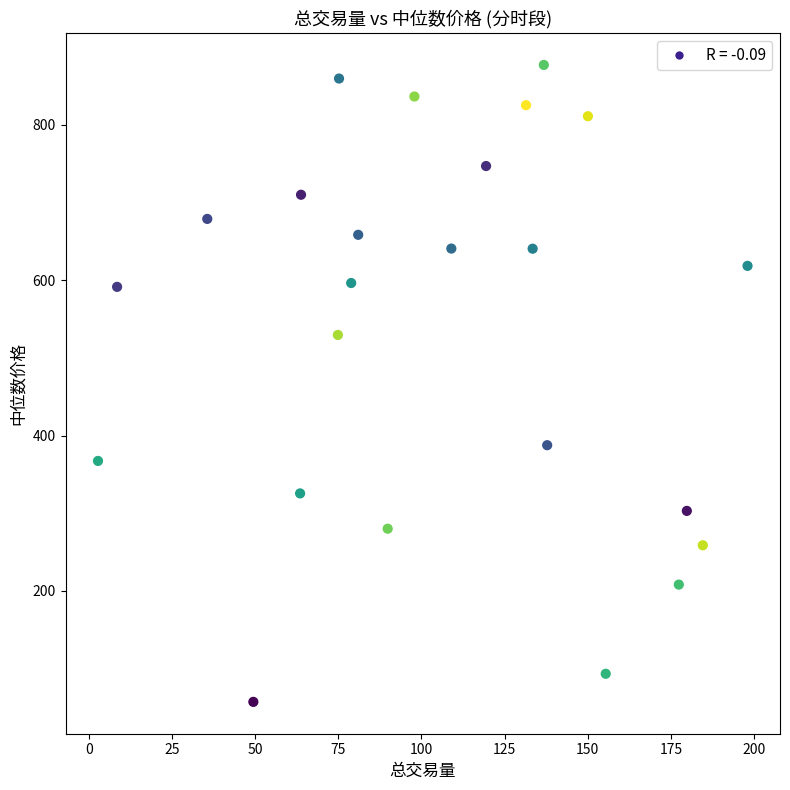

What Y value in the scatter plot is closest to 467?

529.4